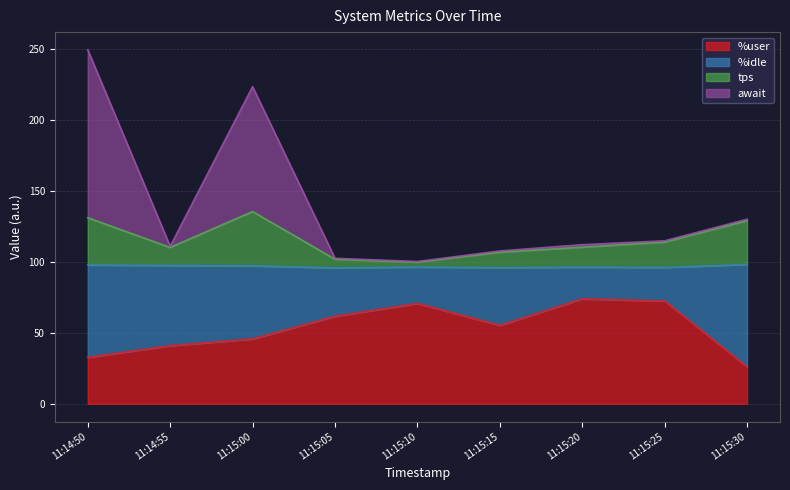

Does the chart have visible grid lines?

Yes